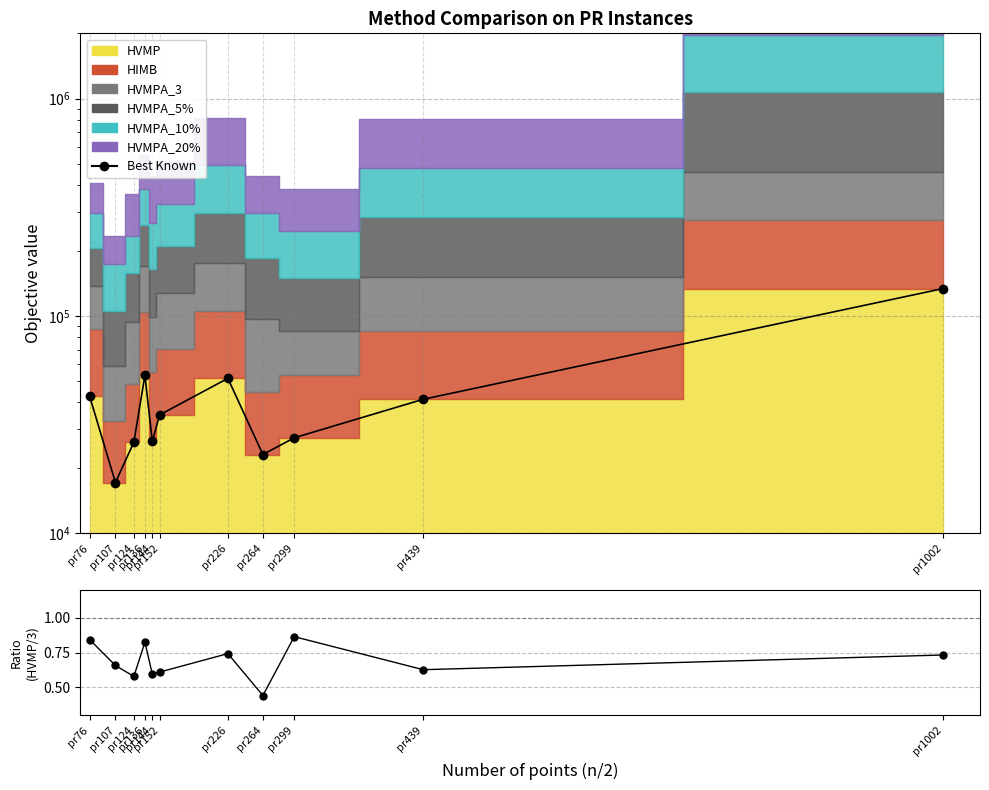

What is the sum of the Best Known values at pr152 and pr136?

88379.4